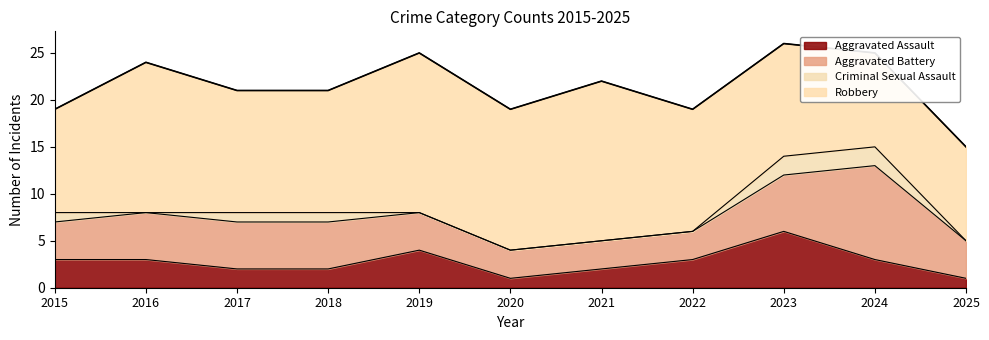

Rank the series by their maximum value, from lowest to highest.

Criminal Sexual Assault, Aggravated Assault, Aggravated Battery, Robbery